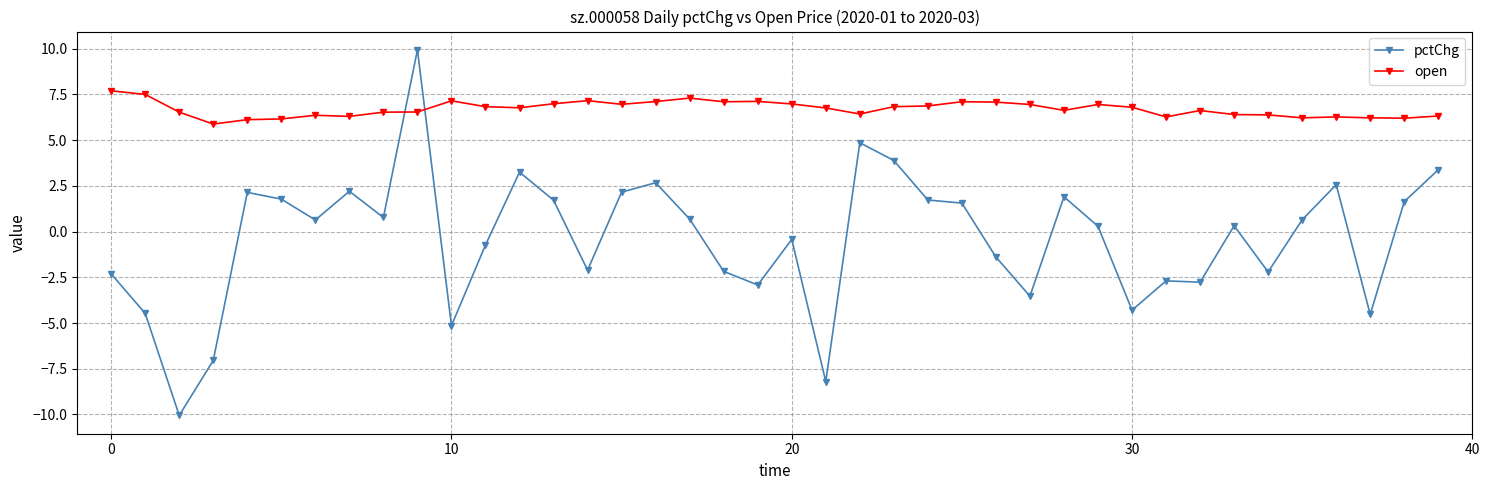

Which series has the largest range (max minus min)?

pctChg